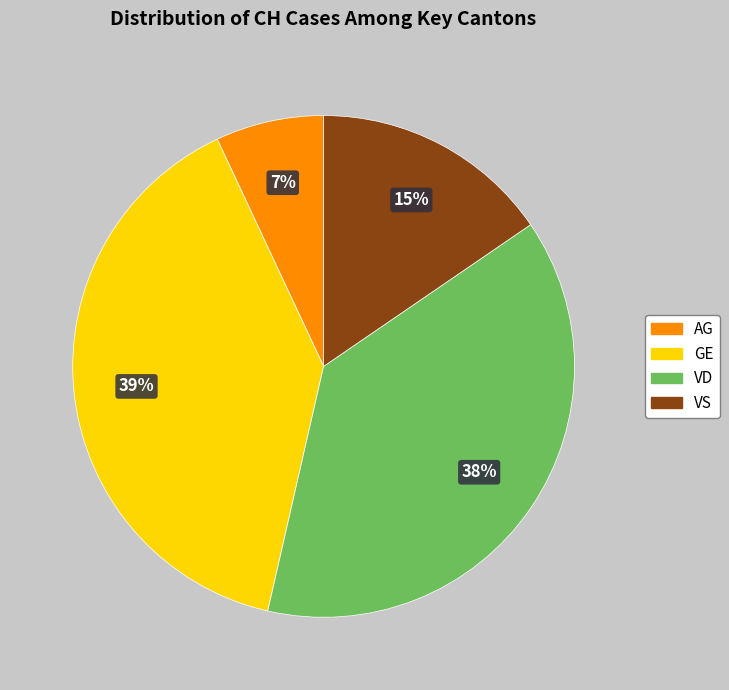

To the nearest percent, what is the difference between the largest and smallest slice percentages?

32%